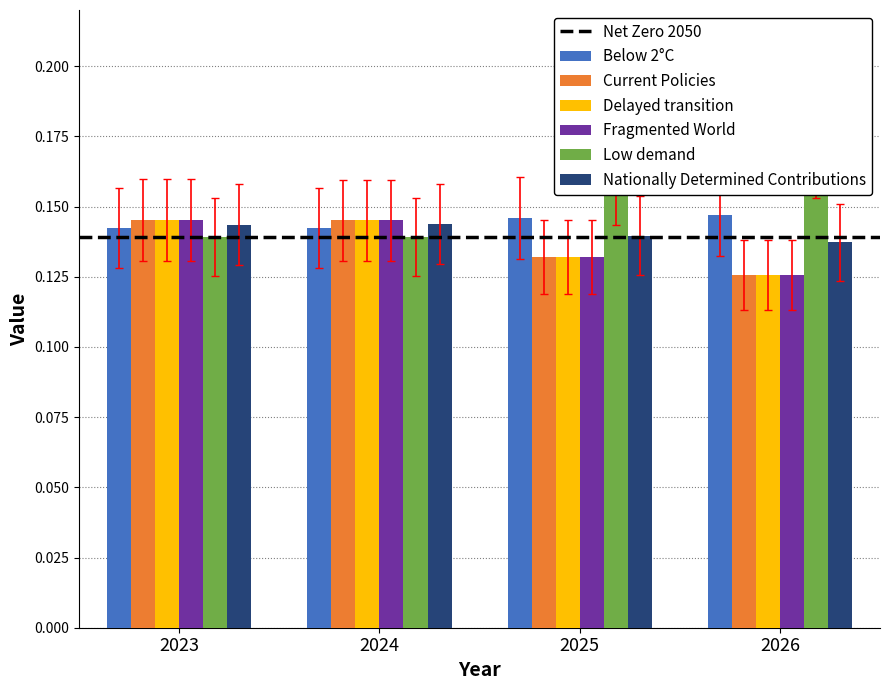

What is the minimum value for Nationally Determined Contributions?

0.1